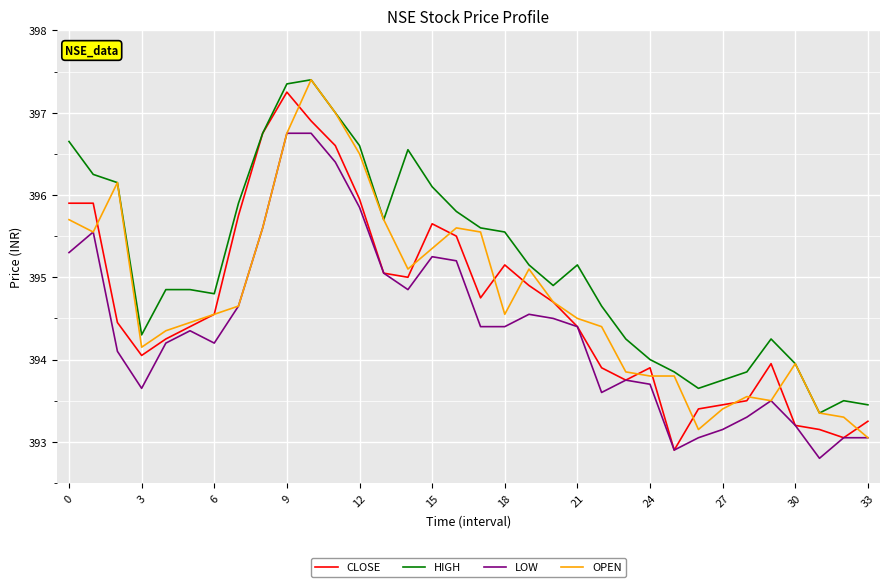

Which series has the largest total across all categories?

HIGH